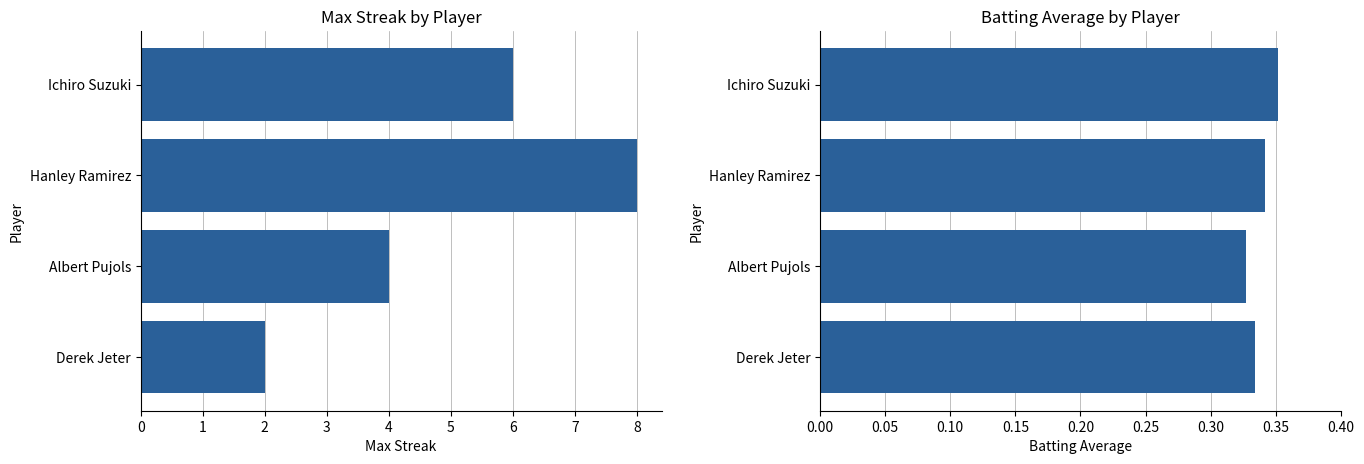

How many bars are there in each group?

2